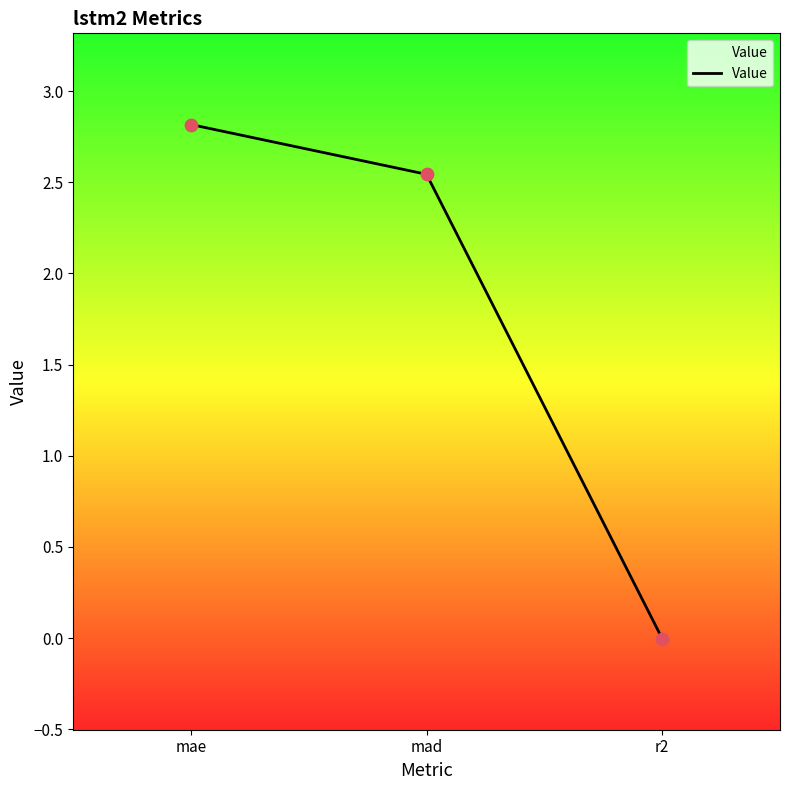

What is the change in value from mad to r2?

-2.5